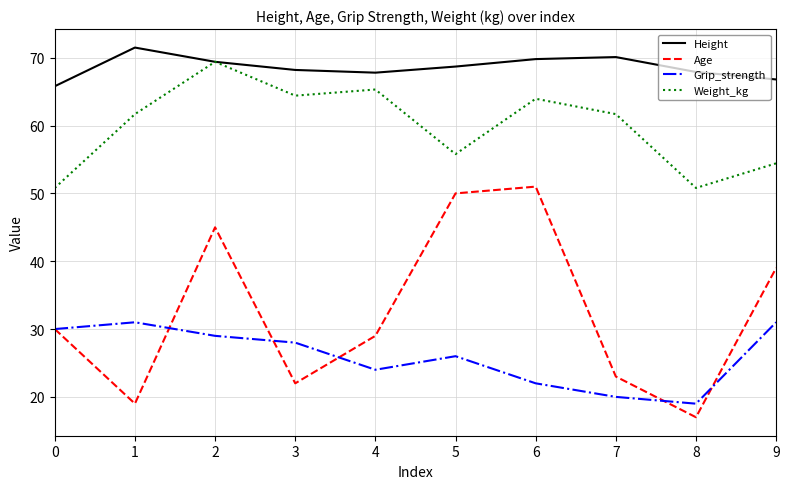

At how many categories does at least one series exceed 22?

10